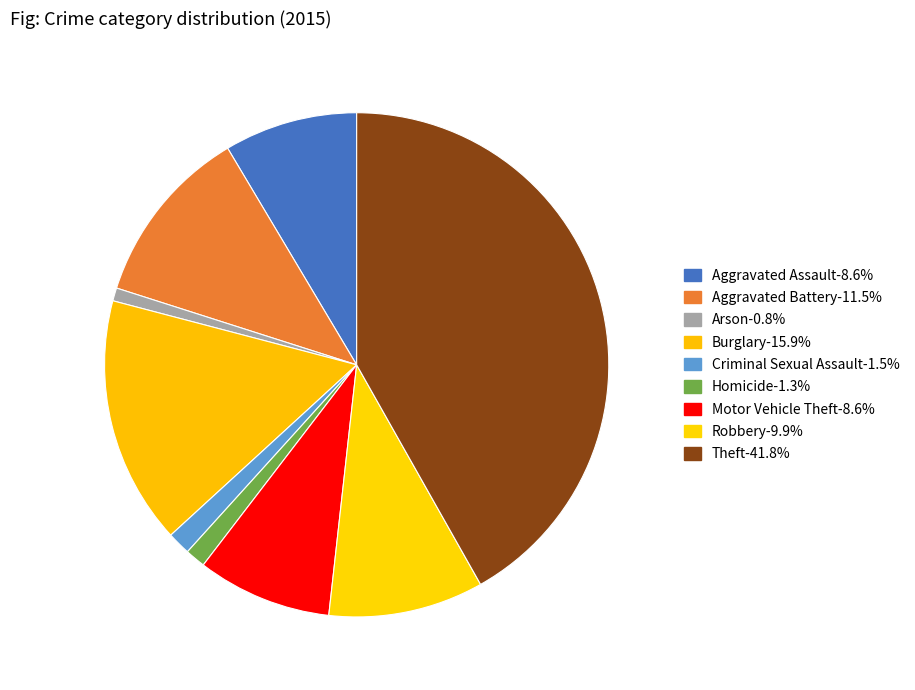

The Motor Vehicle Theft slice represents 9% of the pie. True or false?

True